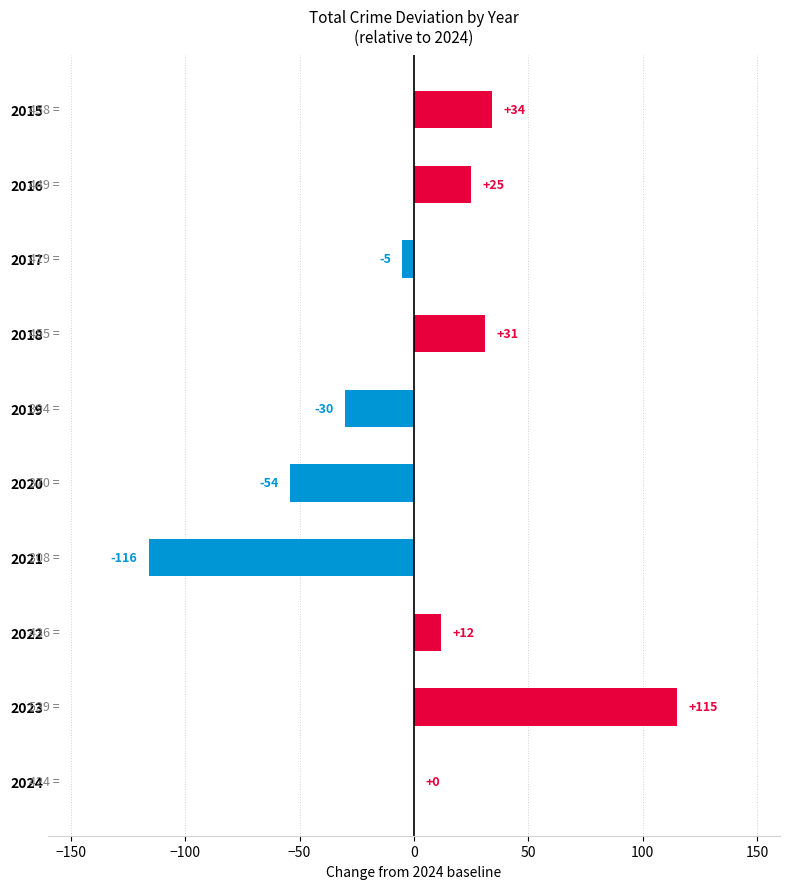

The value at 2024 is -152. True or false?

False